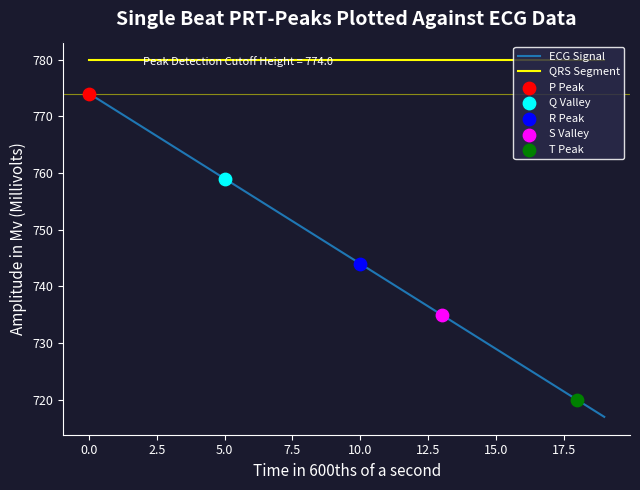

Which series has the widest spread of values?

ECG Signal